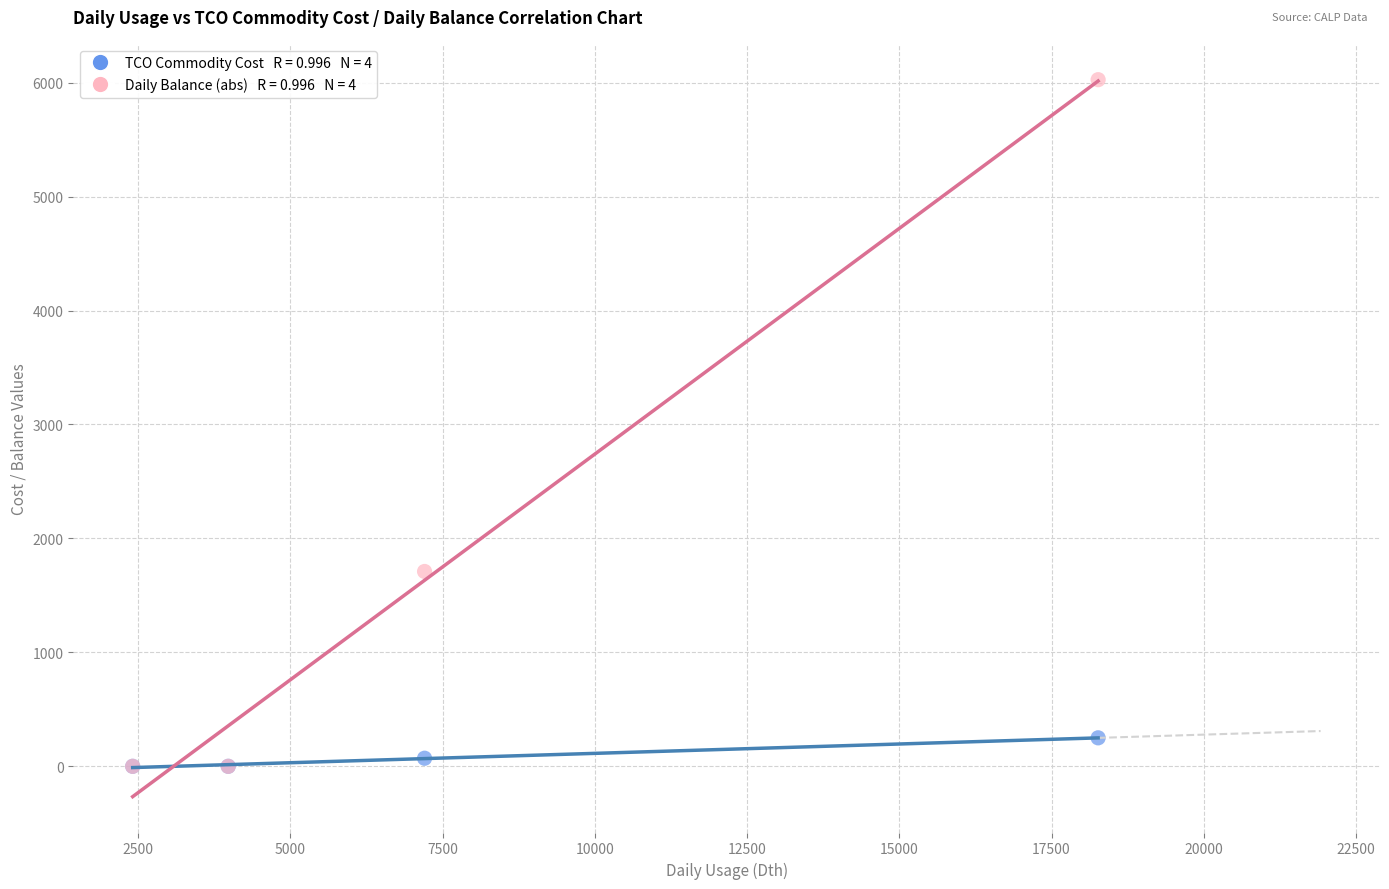

Across all series, what Y value is closest to 3013?

1710.0